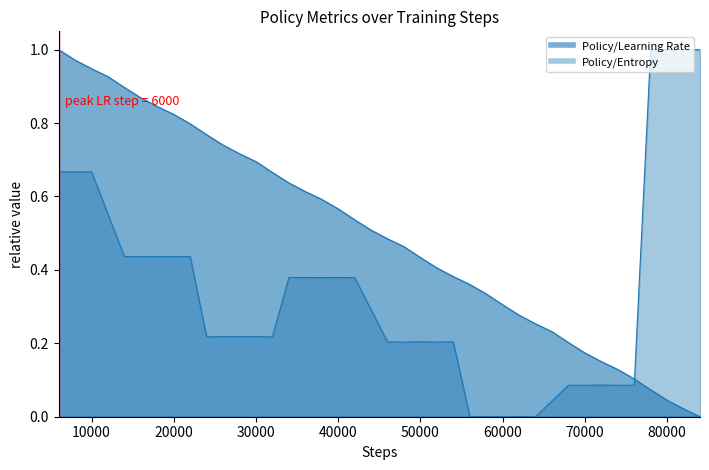

How many data points does each series have?

40